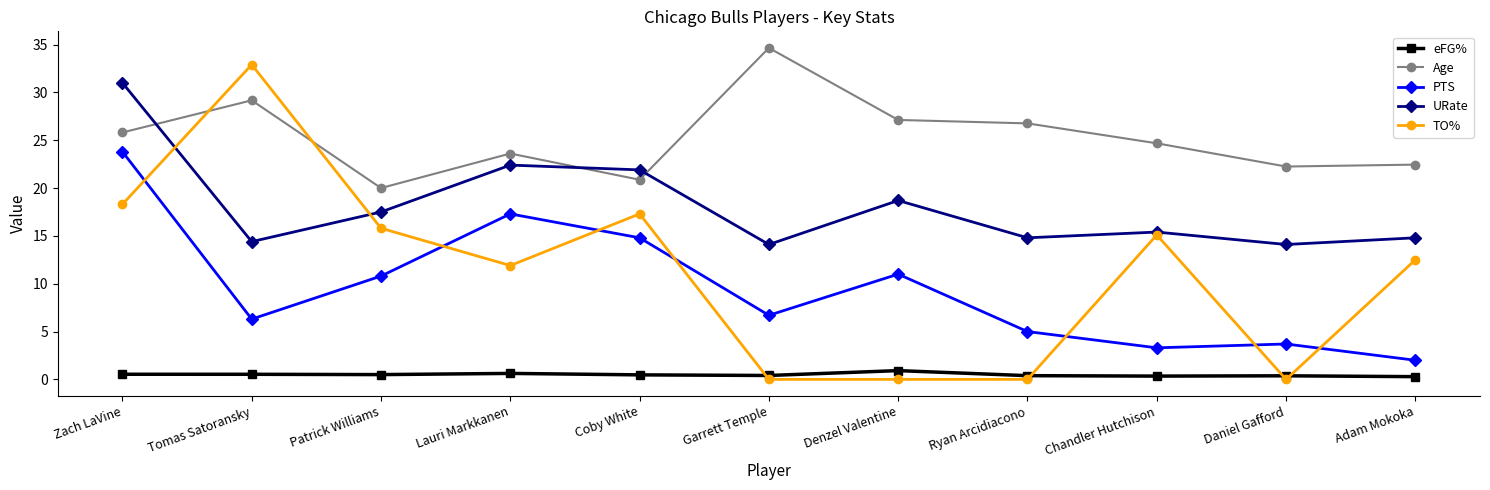

Which series has the widest spread of values?

TO%